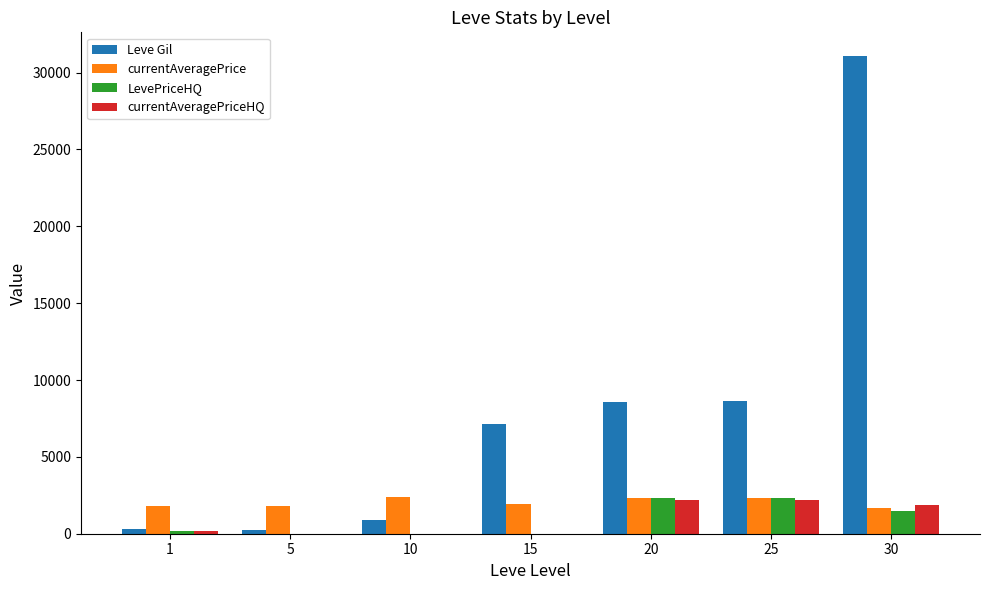

How many series are shown in this chart?

4